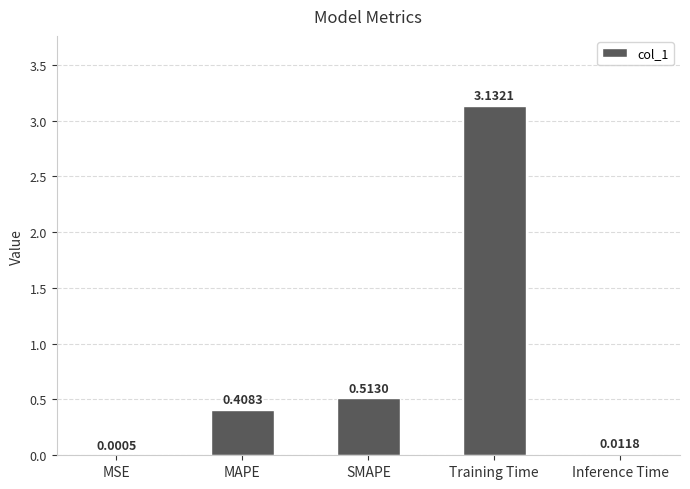

At which category does the chart reach its peak across all series?

Training Time